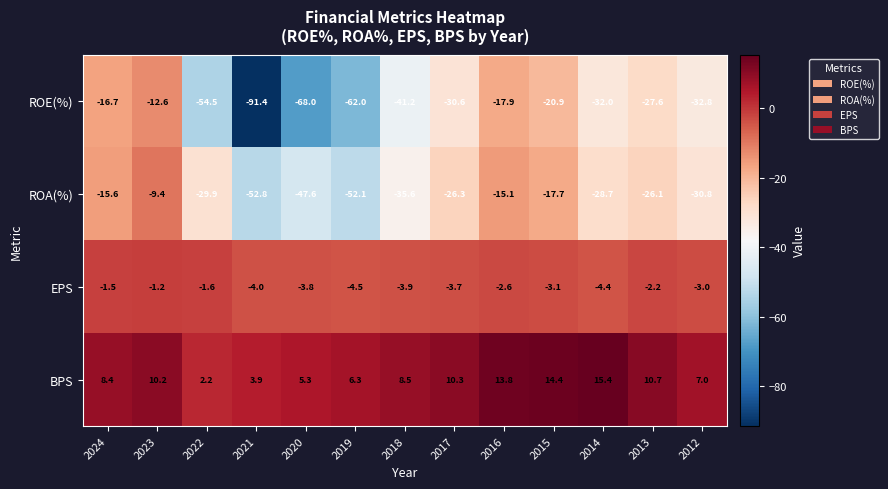

Is the value of BPS at 2018 greater than the value of ROA(%) at 2017?

Yes